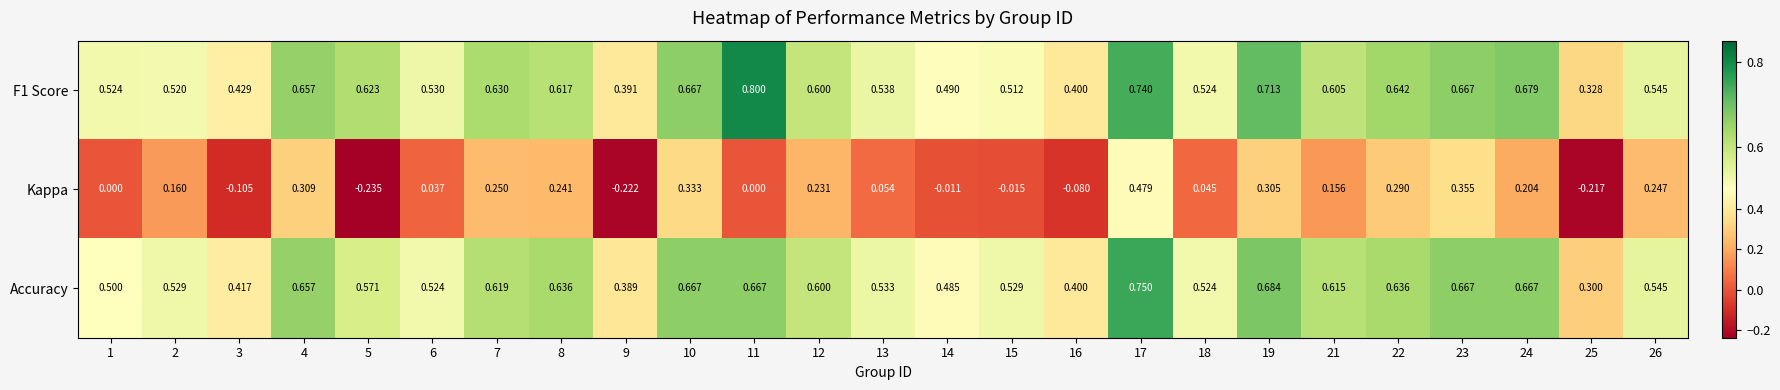

At how many categories does at least one series exceed 0?

25